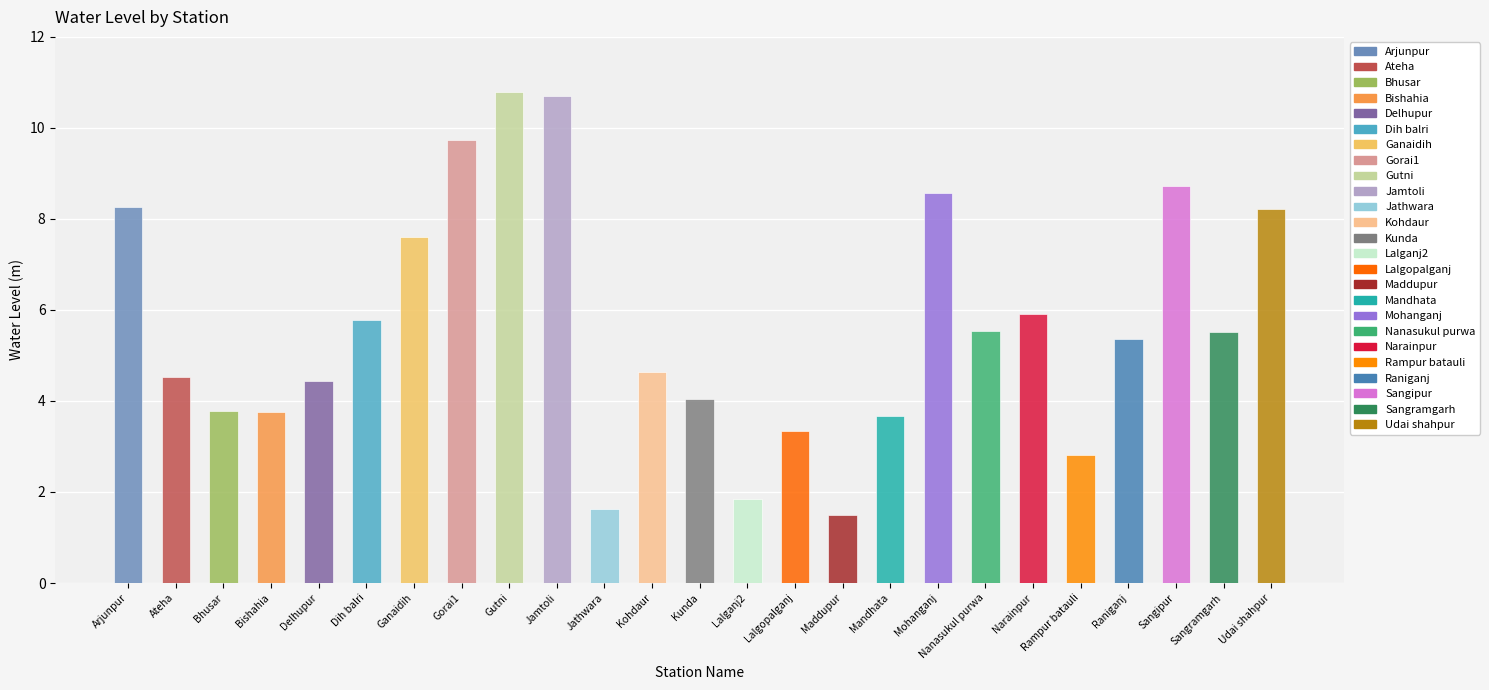

What position from the left is Delhupur?

5